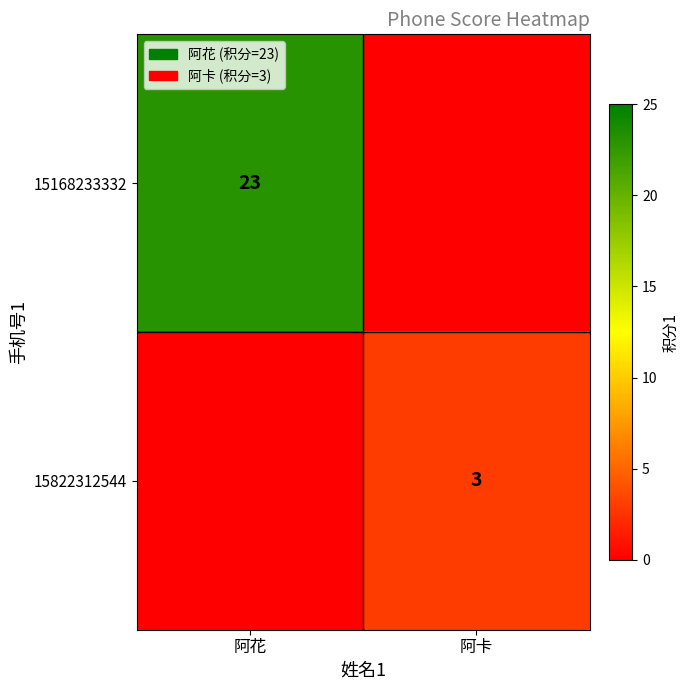

Is the value of 15822312544 at 阿卡 greater than the value of 15168233332 at 阿花?

No